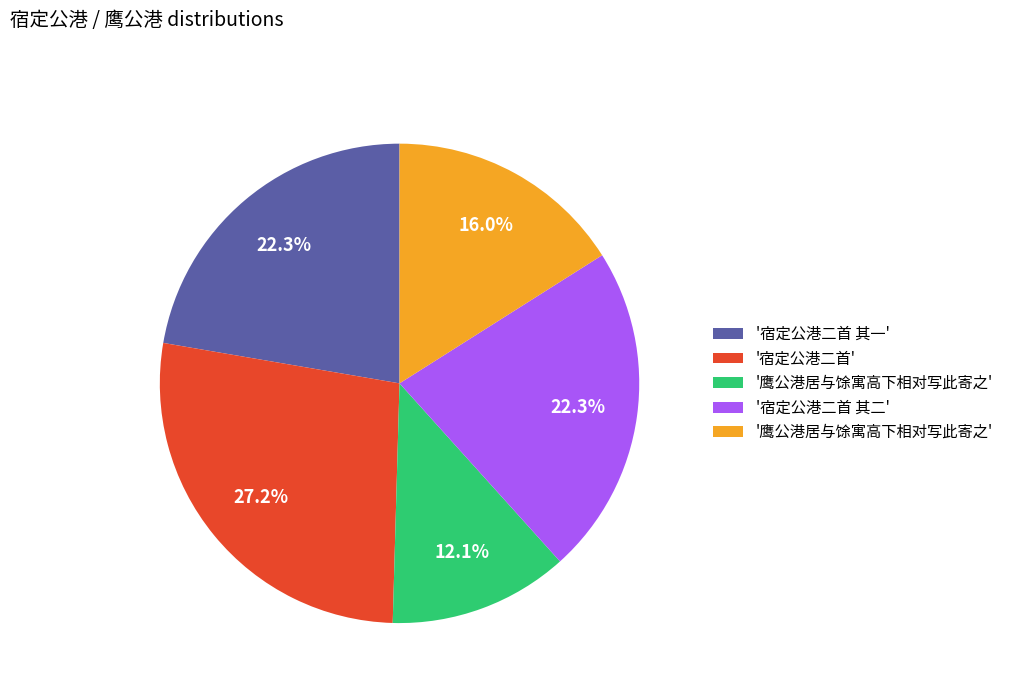

Is there any slice that represents more than half of the pie?

No